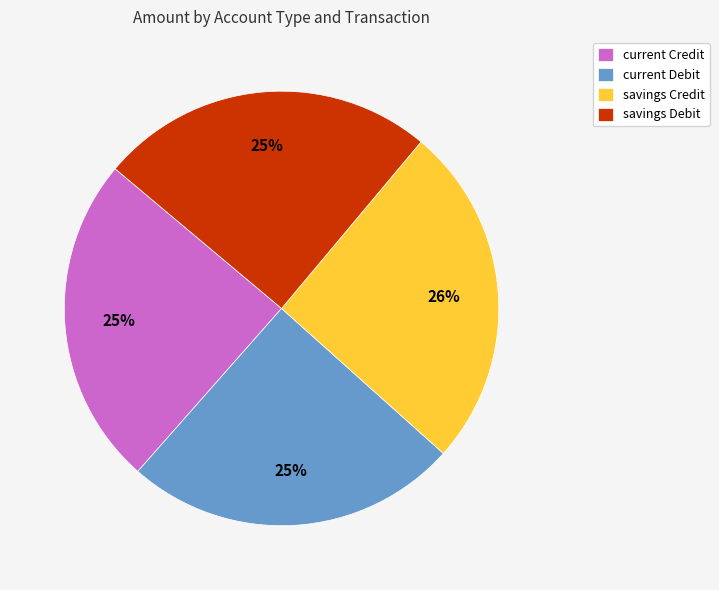

Which category has the biggest portion of the pie?

savings Credit